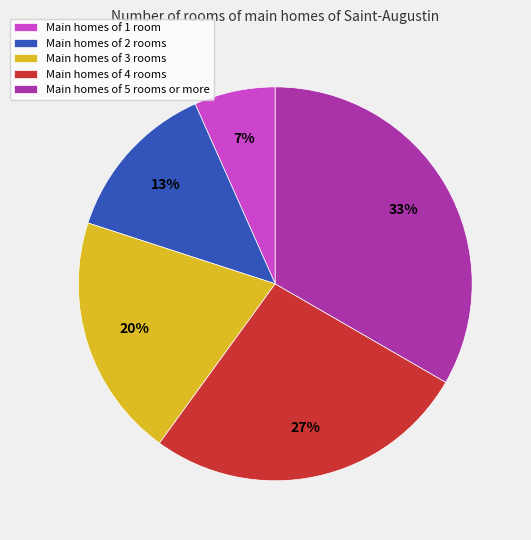

To the nearest percent, what is the average slice percentage?

20%